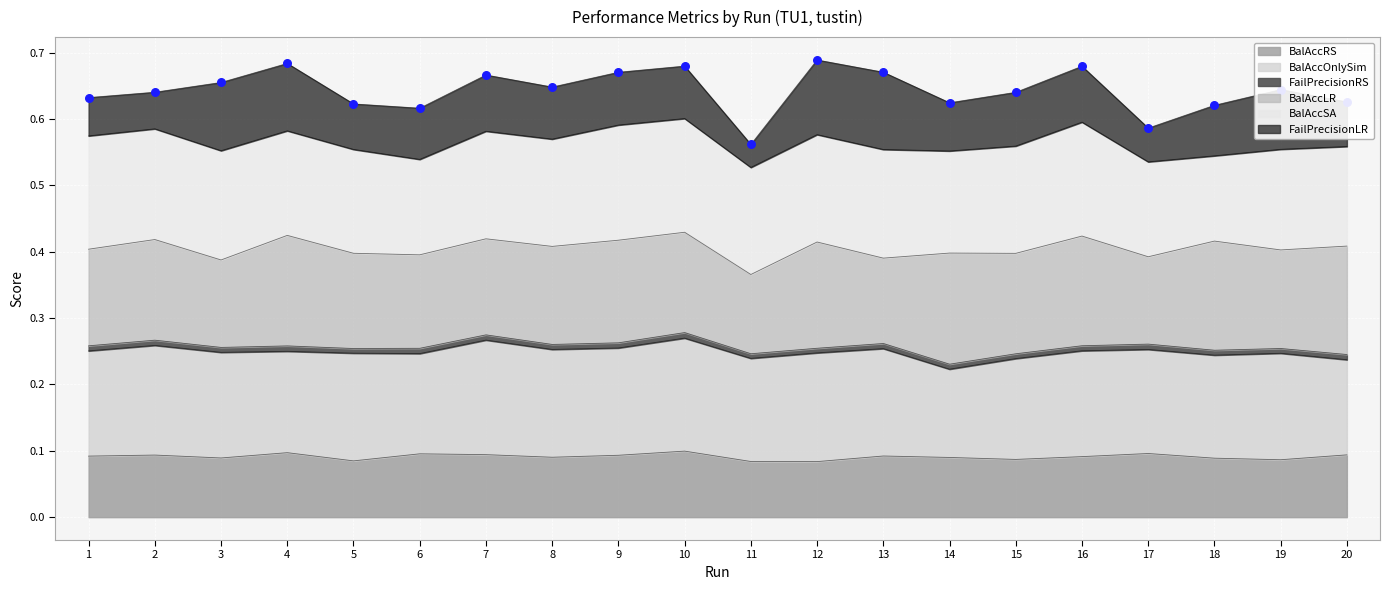

Which series has the largest Y range (max minus min)?

FailPrecisionLR